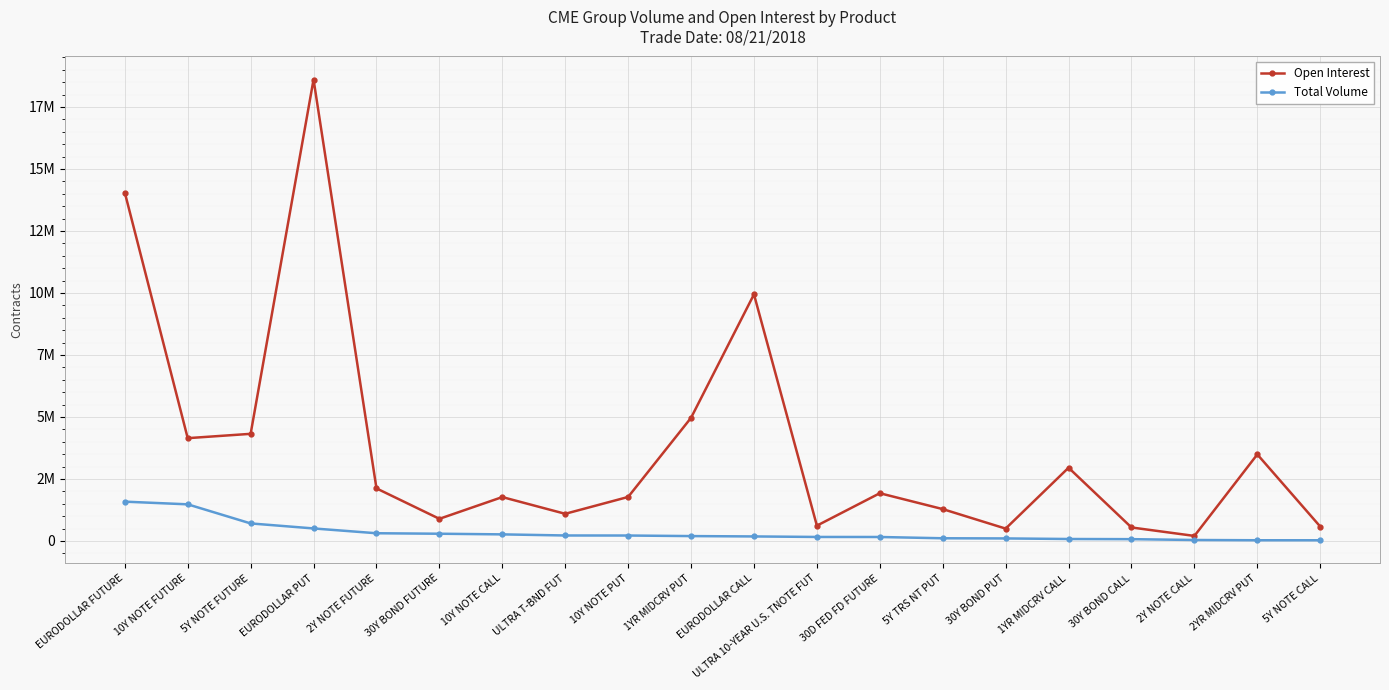

The value of Open Interest at 30D FED FD FUTURE is 1924272. True or false?

True